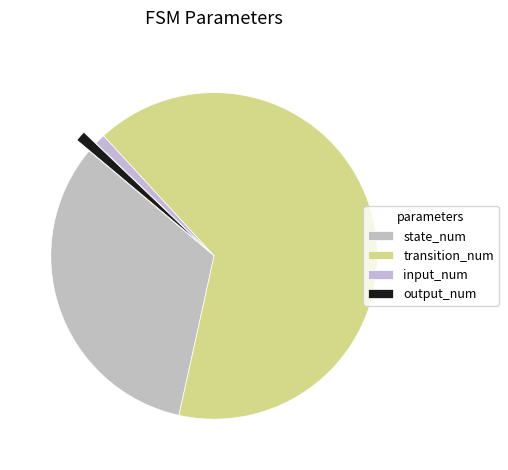

Count the number of slices in the pie.

4